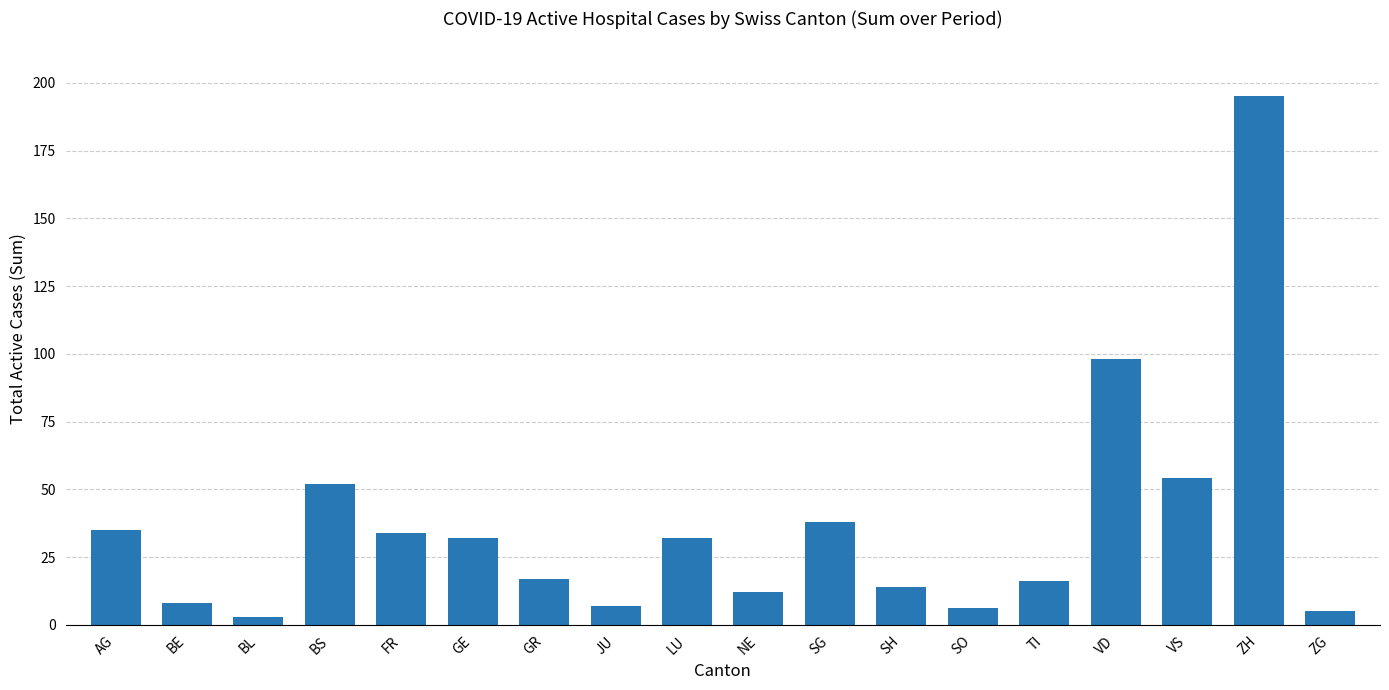

Approximately how many times larger is the value at FR compared to TI?

2.1